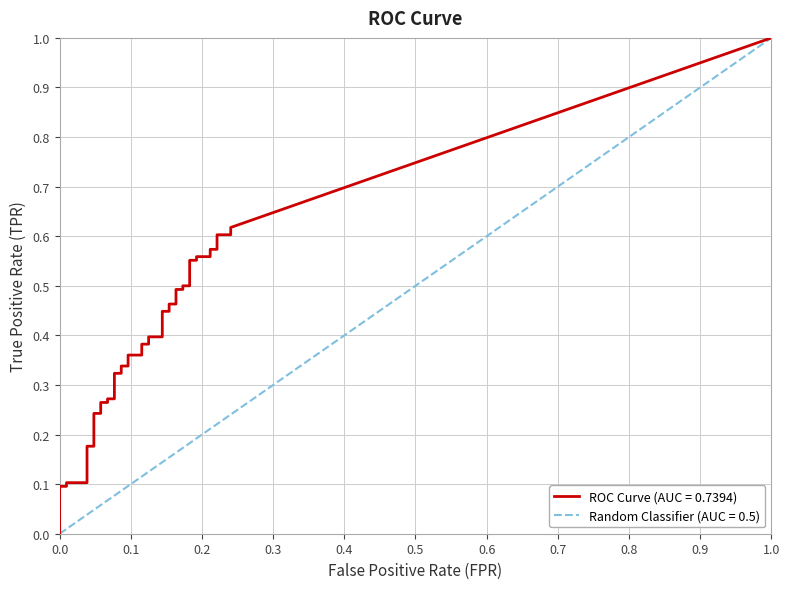

At which label is fpr closest to 0?

fpr